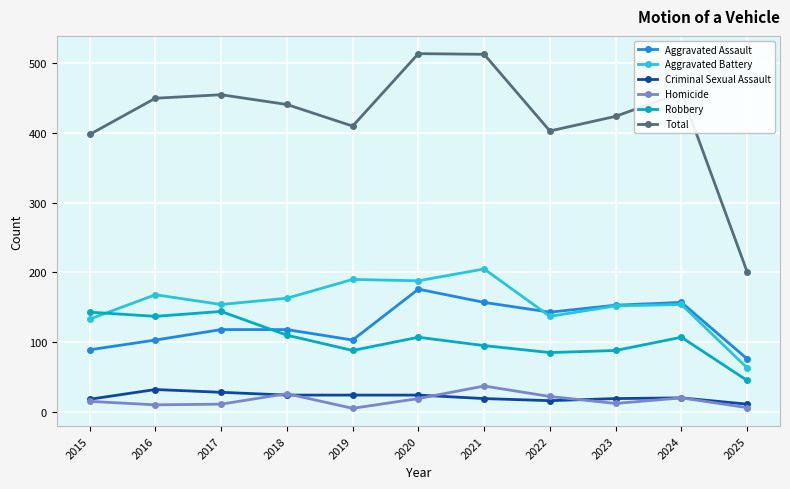

Is it true that Total equals 248 at 2018?

False